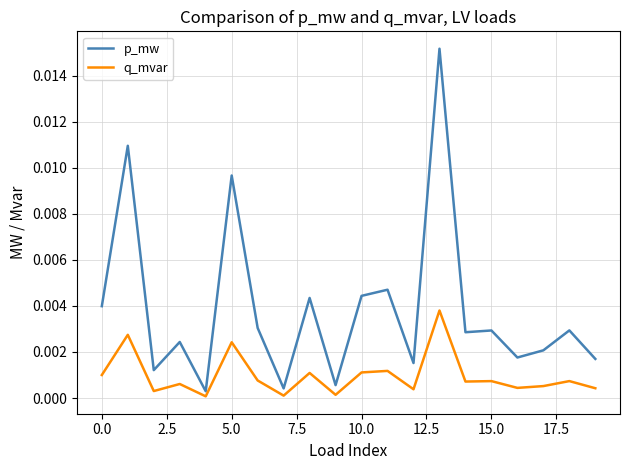

How many lines are shown in the chart?

2